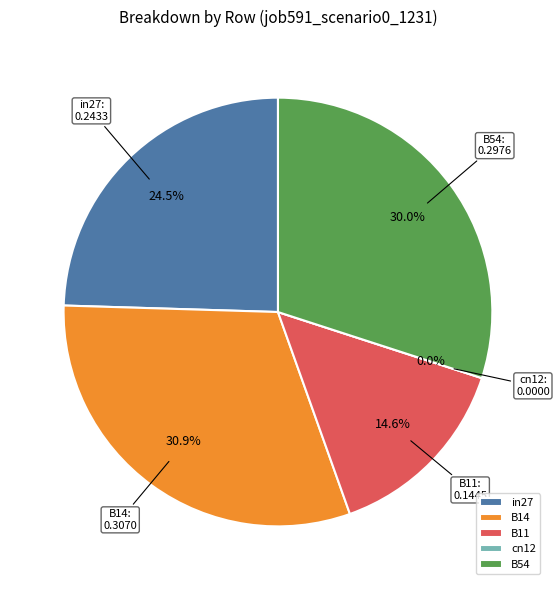

How many slices are in this pie chart?

5